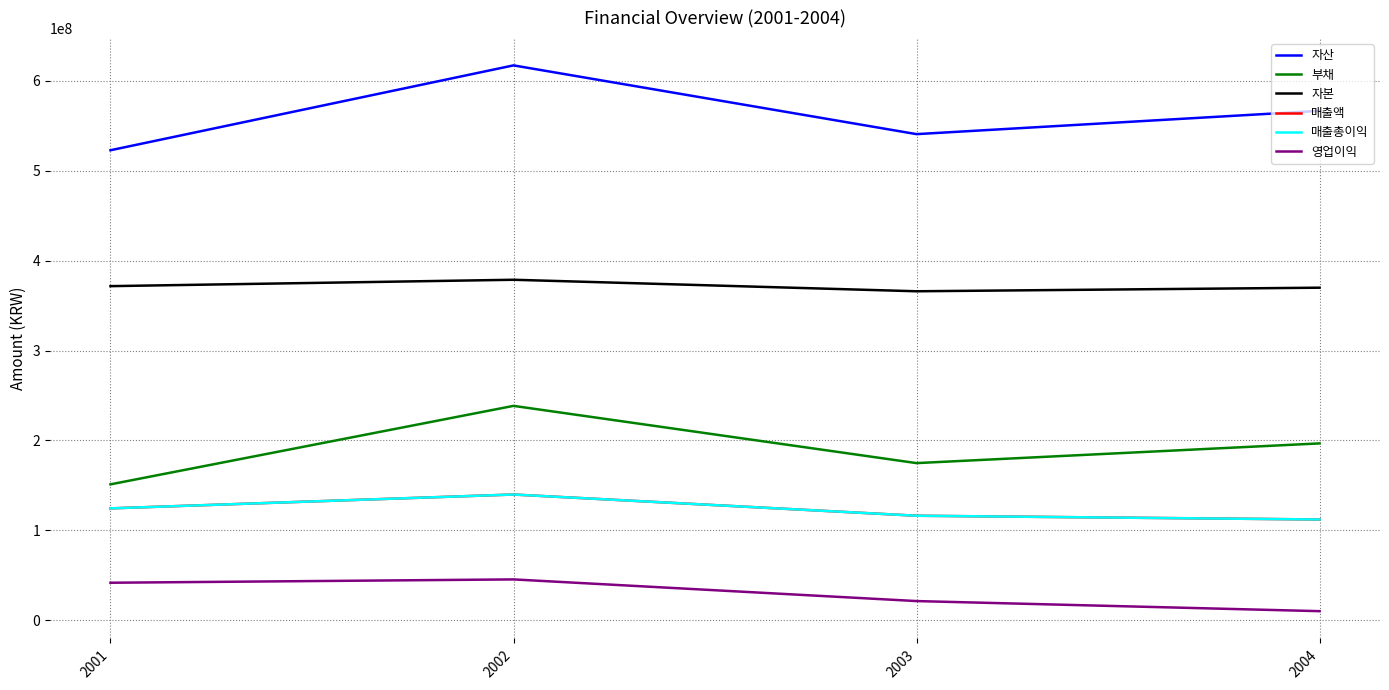

Where is 부채 nearest to the value 194854052?

2004